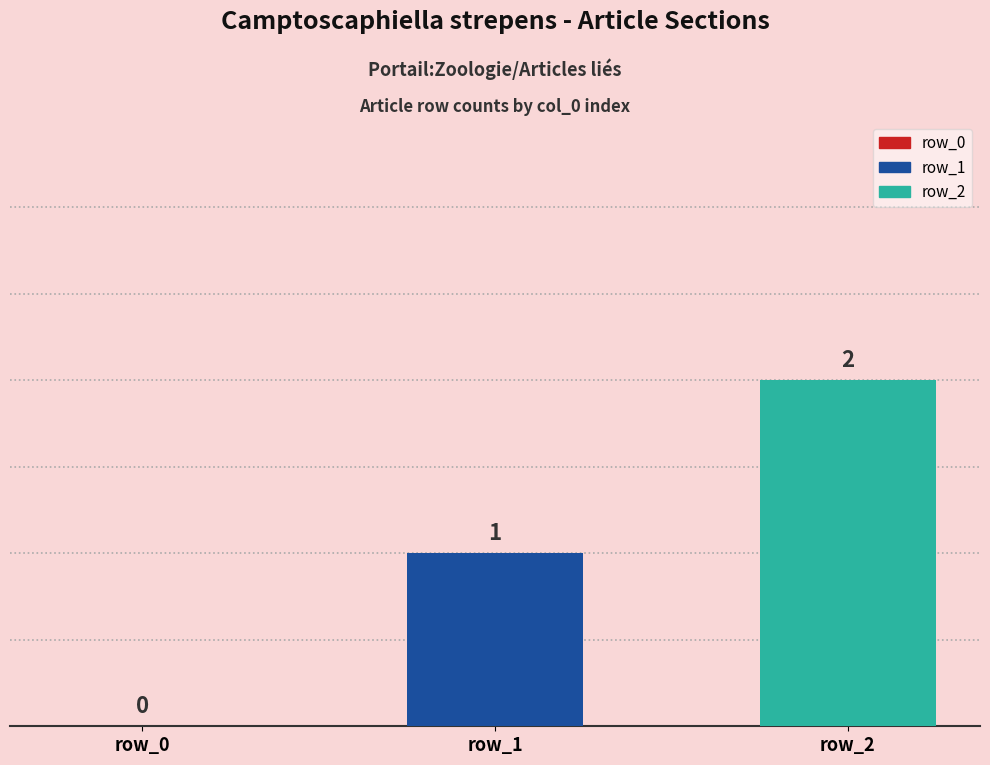

List the series in order of their overall mean, highest first.

row_2, row_1